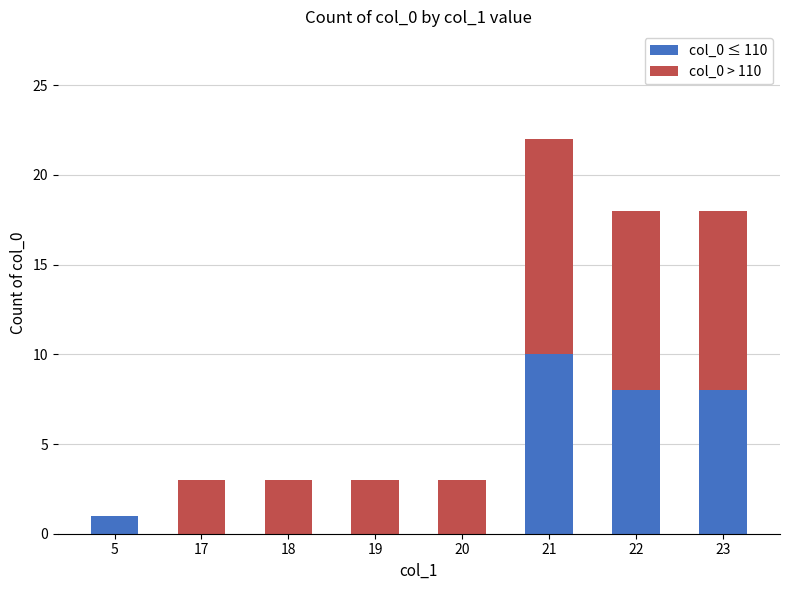

Reading left to right, what are the values for col_0 ≤ 110?

5=1	17=0	18=0	19=0	20=0	21=10	22=8	23=8